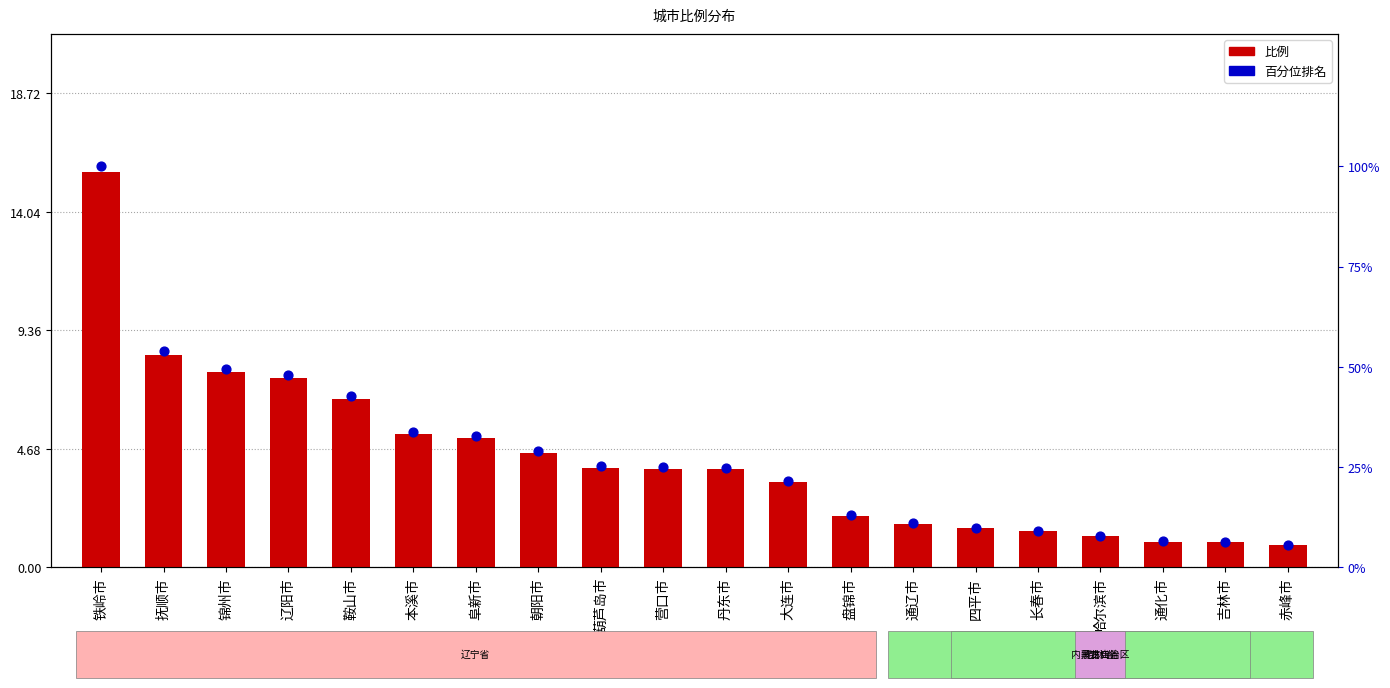

Which series has the largest Y range (max minus min)?

百分位排名